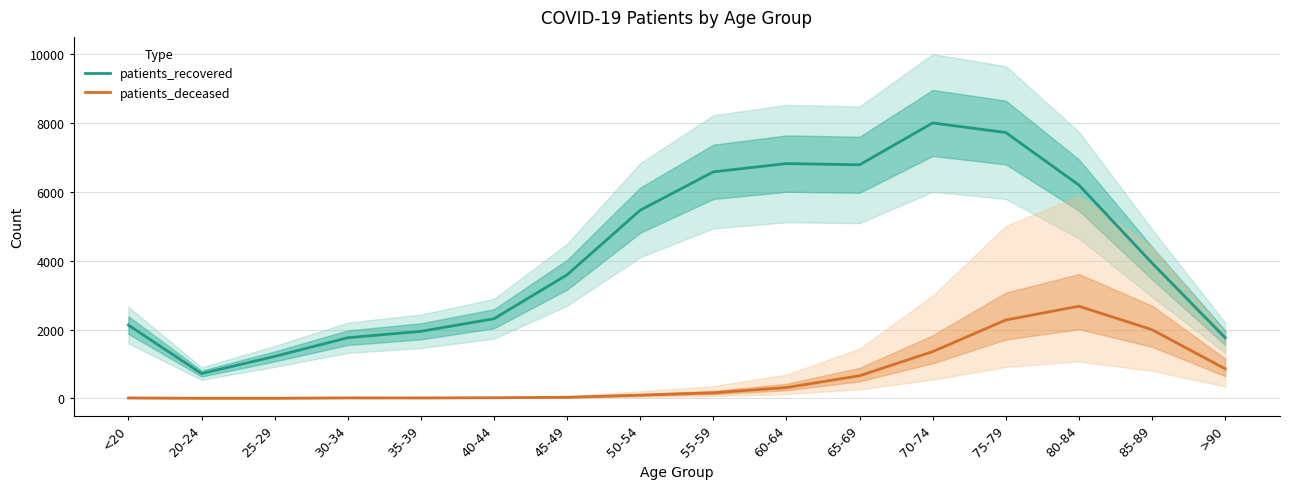

Rank the series by their average value, from highest to lowest.

patients_recovered, patients_deceased